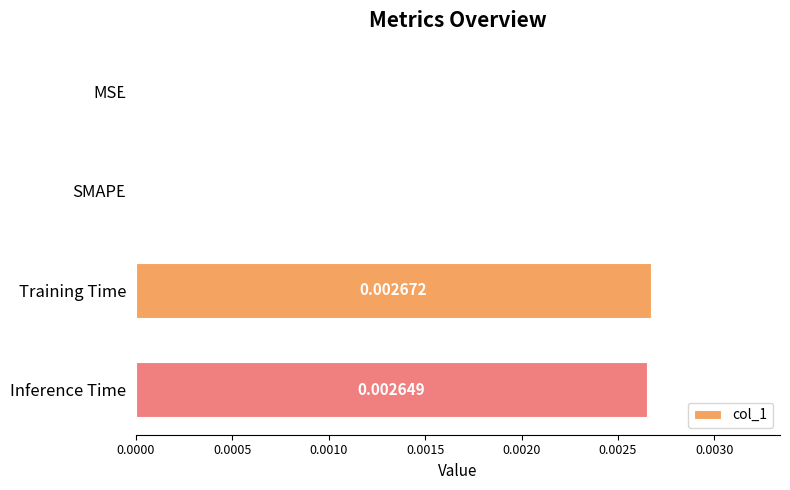

Are the bars grouped side by side (vs. stacked)?

No